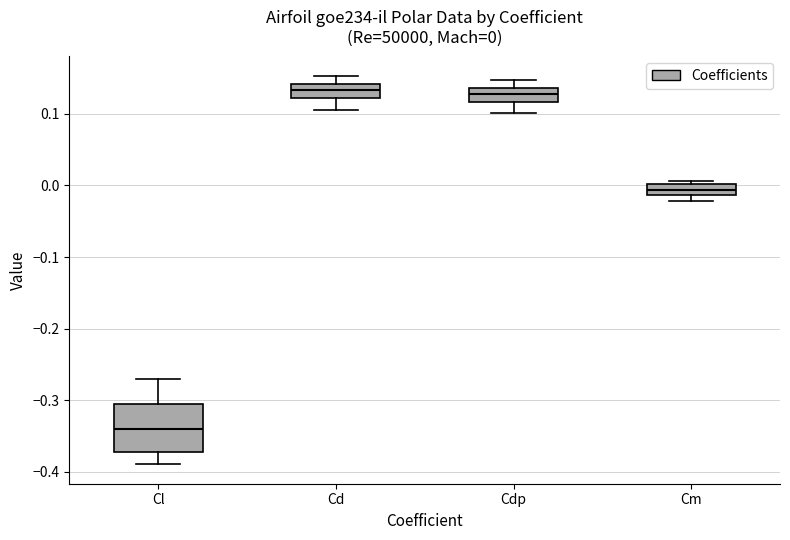

Which box is the tallest, from its lower edge to its upper edge?

Cl